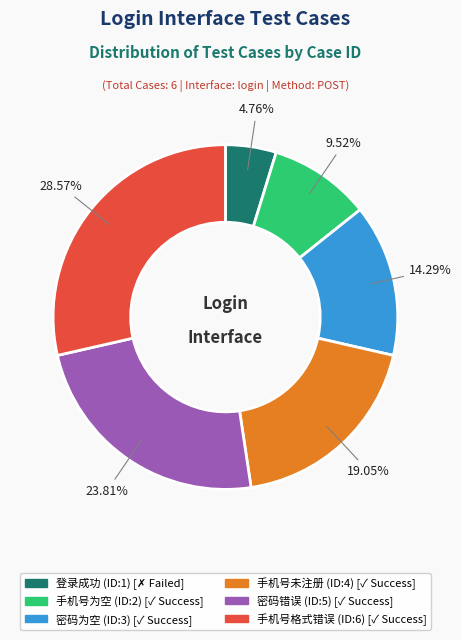

Count the number of slices in the pie.

6